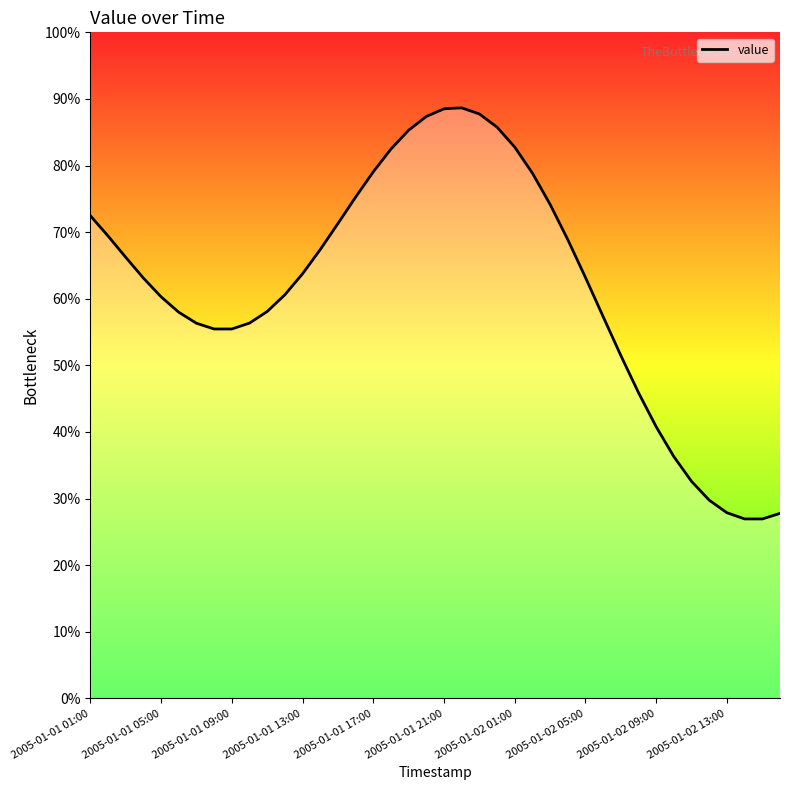

What is the sum of all values?

34522.1